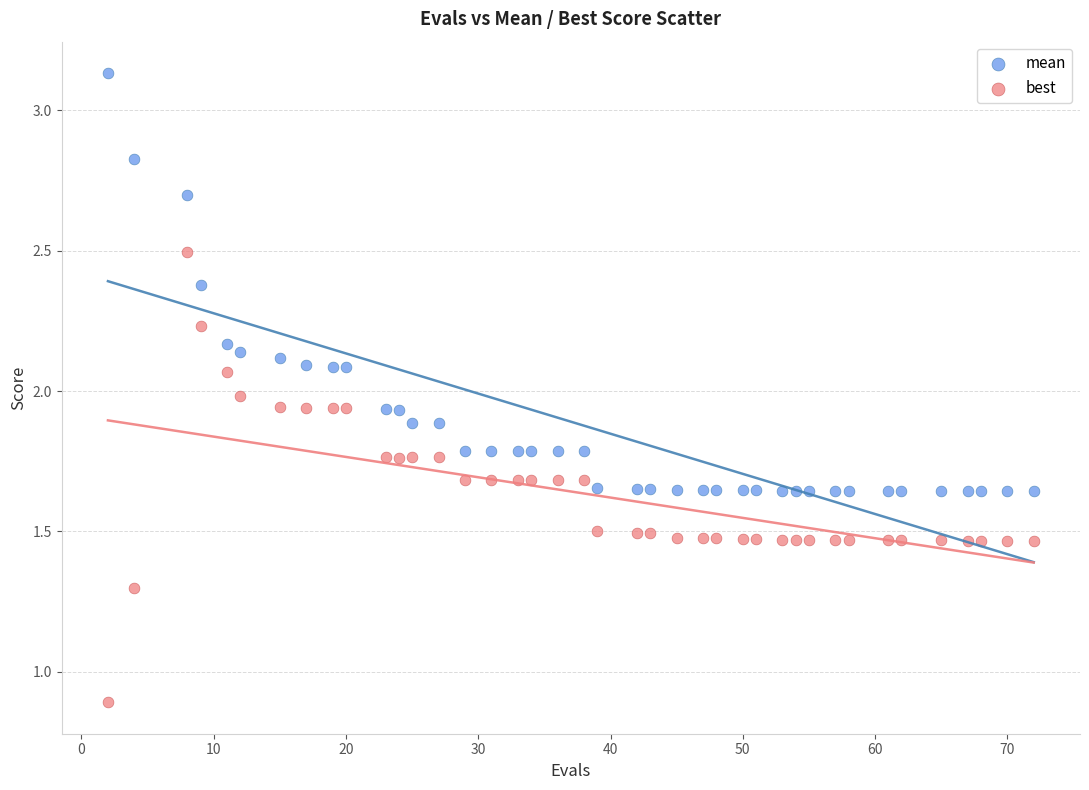

Across all data points, what is the range of X values (max minus min)?

70.0